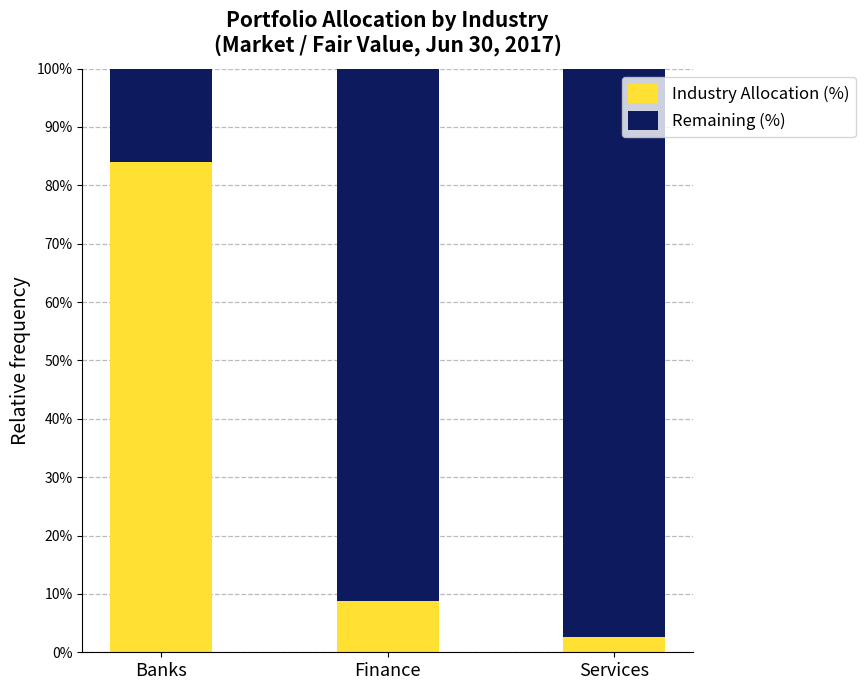

Reading right to left, transcribe the values for Industry Allocation (%).

Services=2.7	Finance=8.9	Banks=83.9